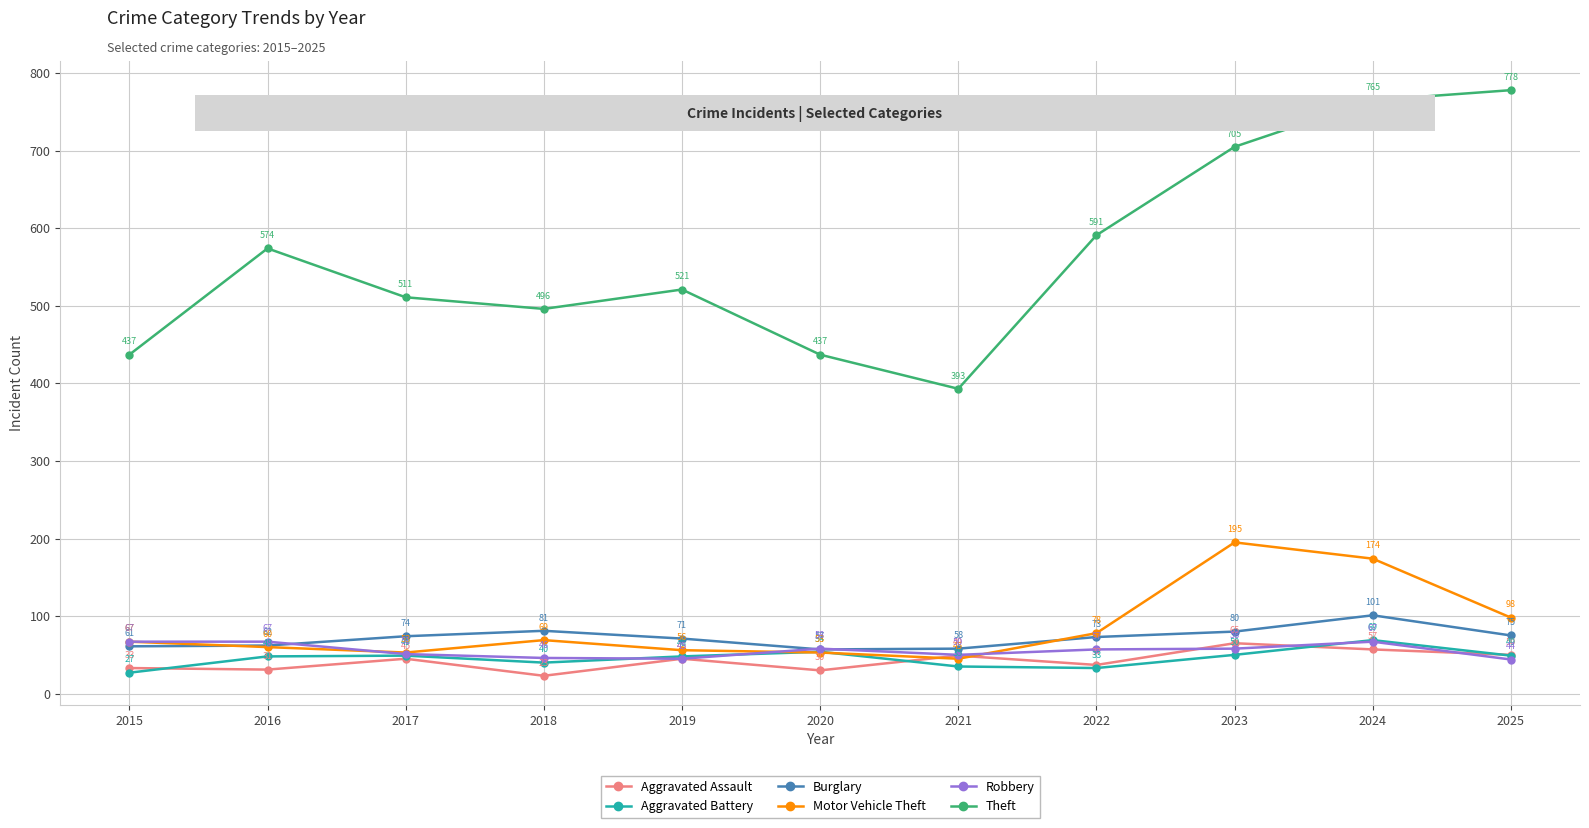

At which category does Theft reach its first local valley?

2018